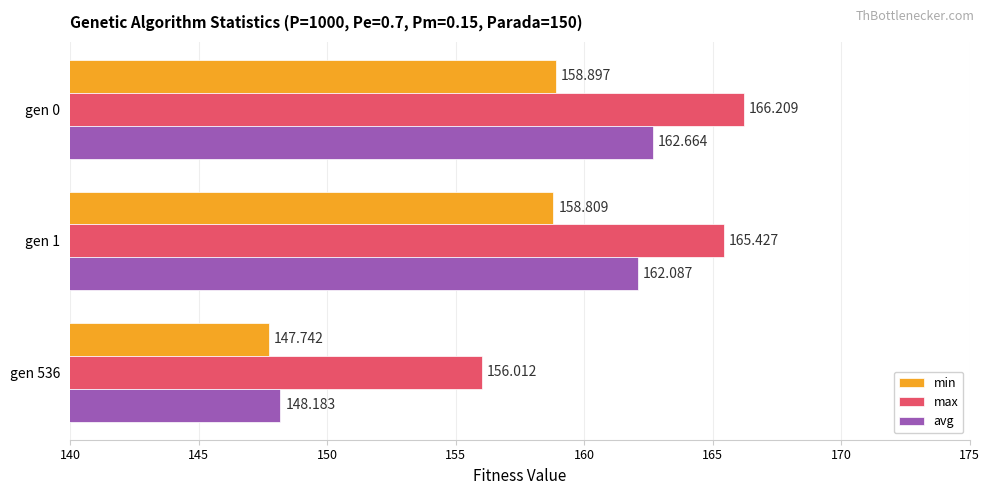

Which series has the largest total across all categories?

max